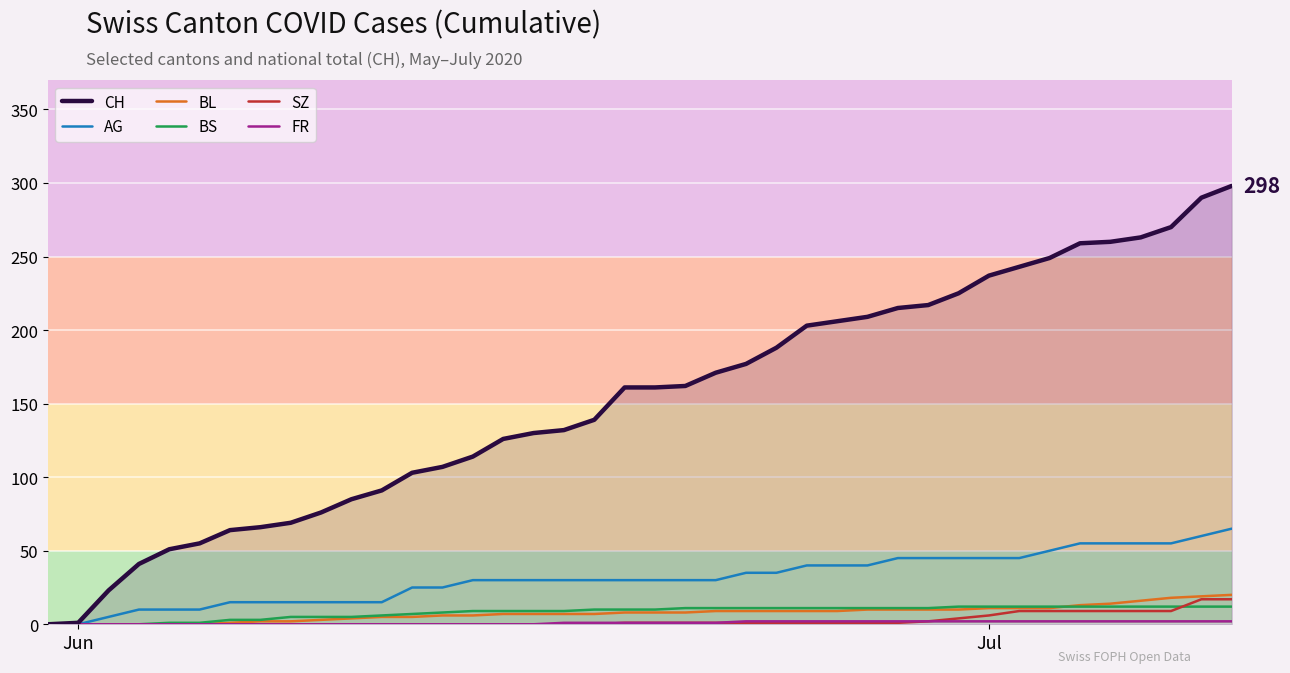

How many categories are shown in the chart?

40